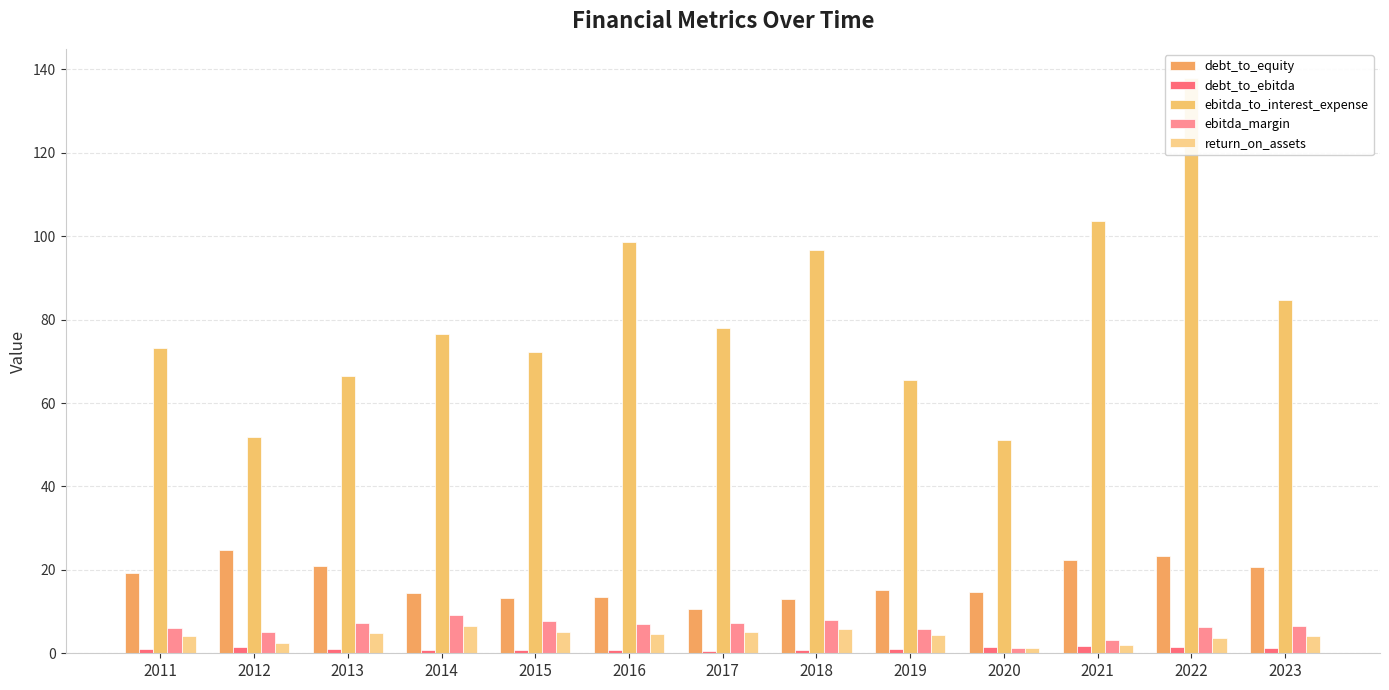

Which series changed the most between 2012 and 2013?

ebitda_to_interest_expense